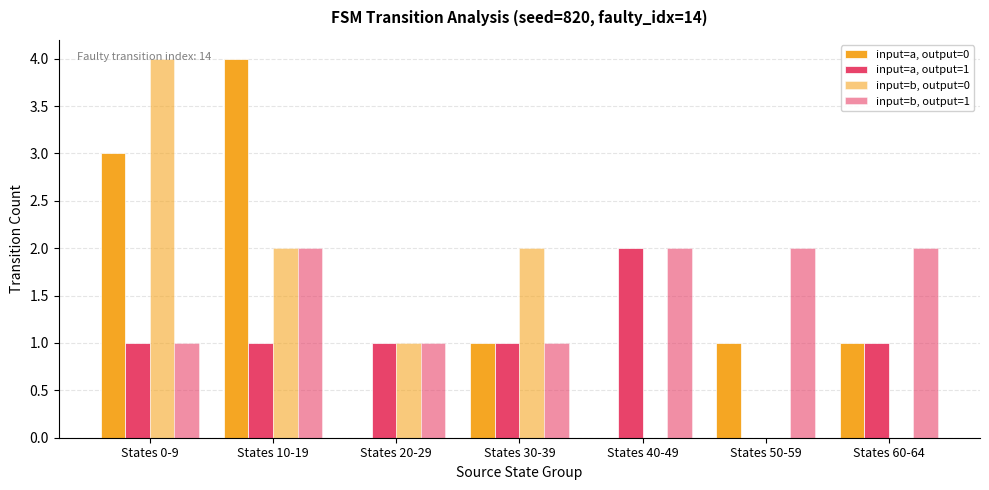

Are the bars grouped side by side (vs. stacked)?

Yes